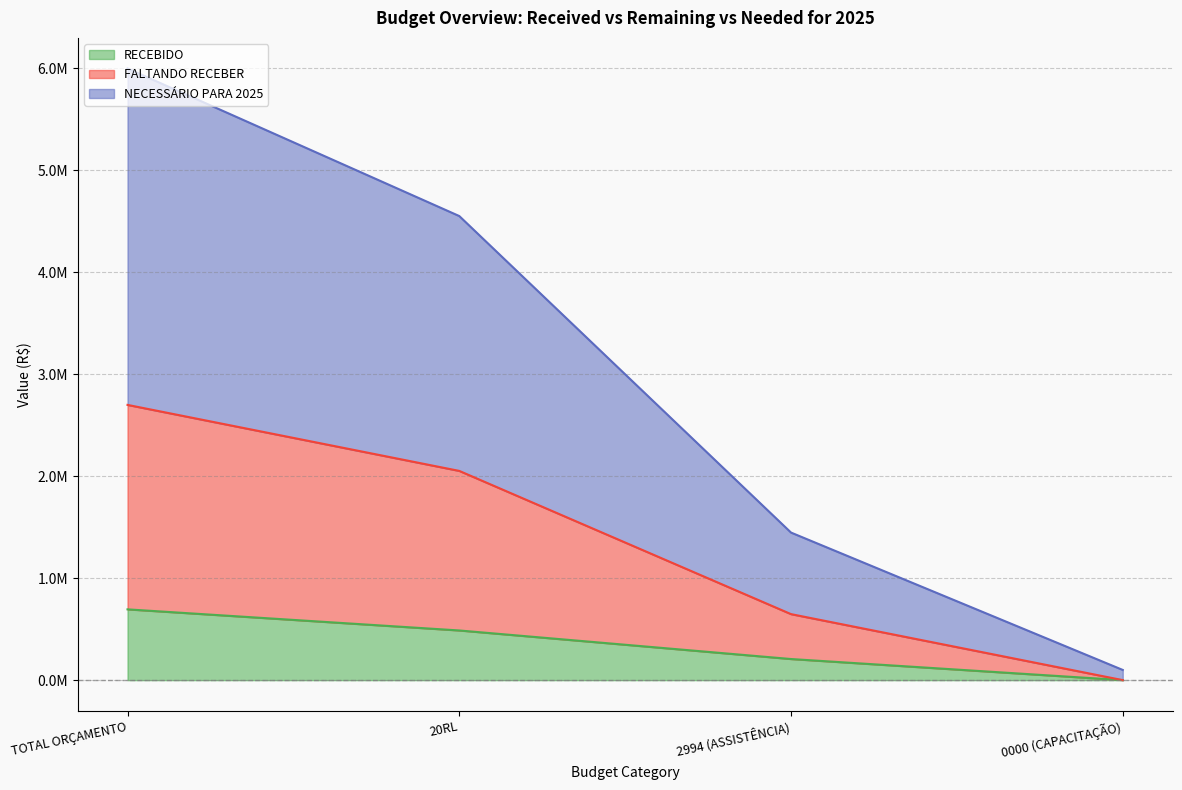

Does the chart display data point markers on the line(s)?

No